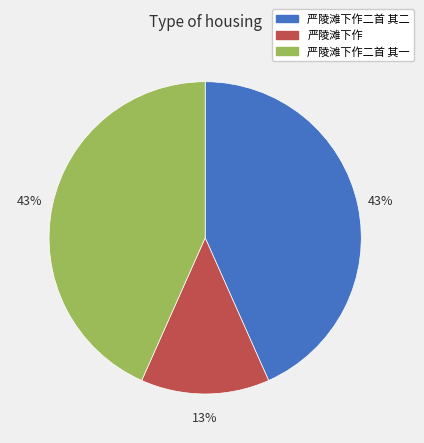

Is 严陵滩下作 the majority of the pie?

No